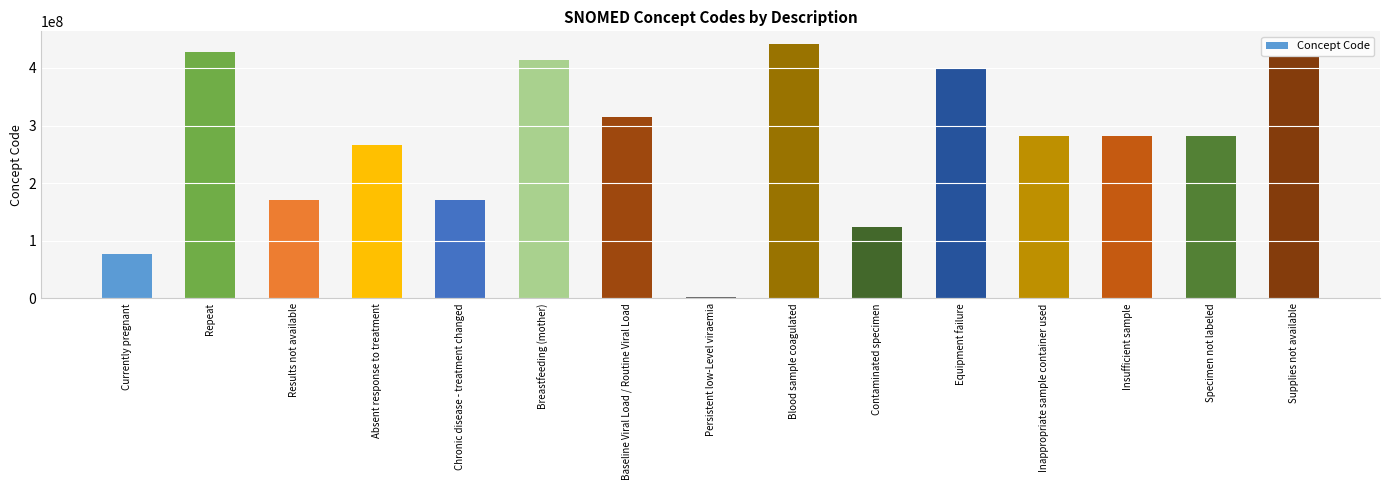

What is the change in value from Blood sample coagulated to Specimen not labeled?

-160245002